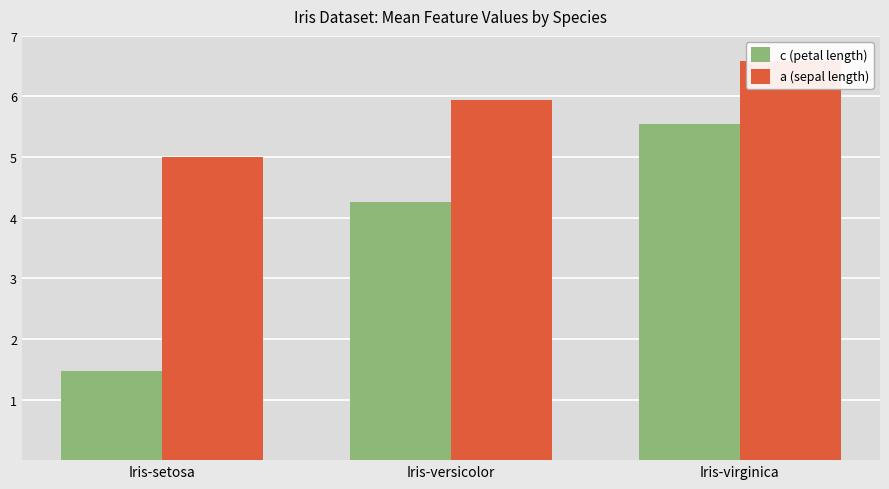

What is the label of the 2nd bar from the left?

Iris-versicolor